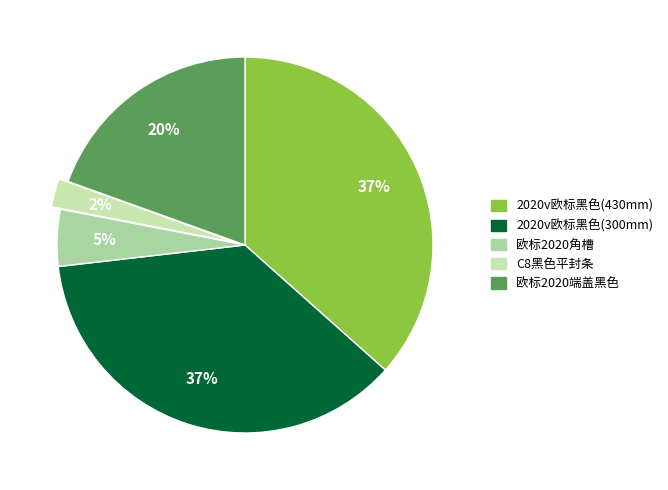

Count the number of slices in the pie.

5